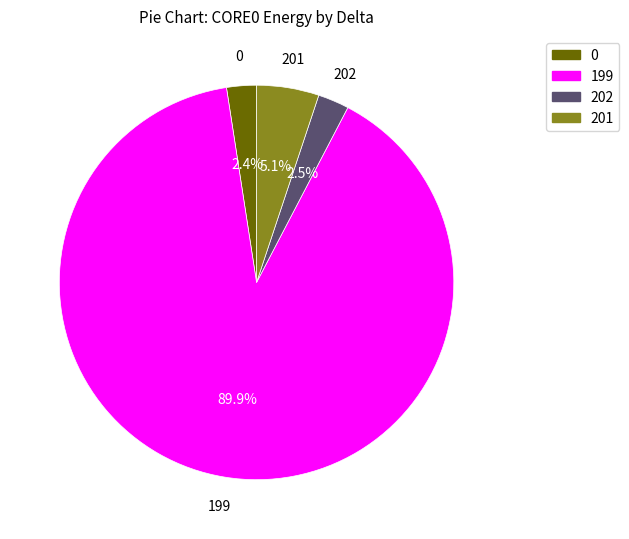

Do 199 and 201 together represent more than half of the pie?

Yes